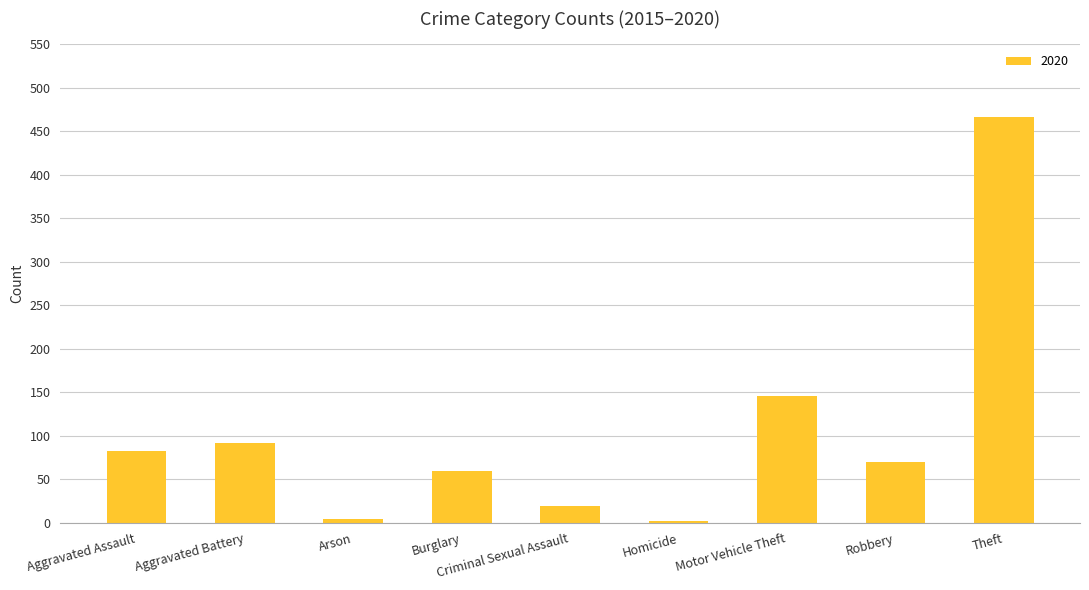

What is the average value?

104